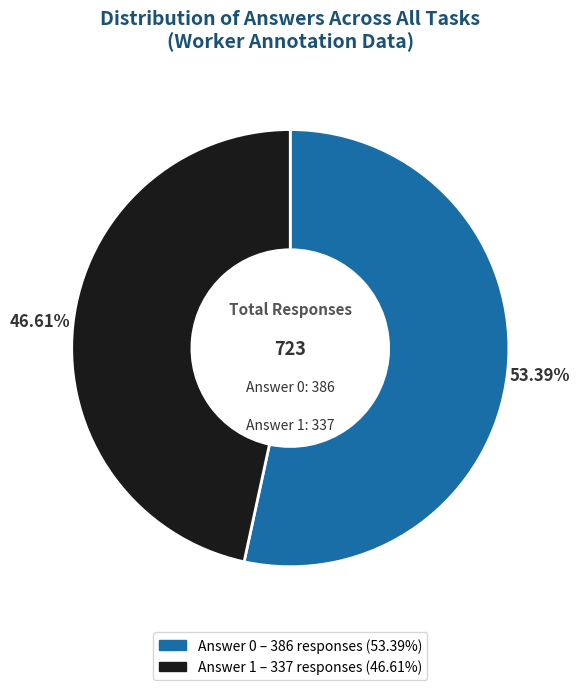

Do Answer 0 and Answer 1 together represent more than half of the pie?

Yes